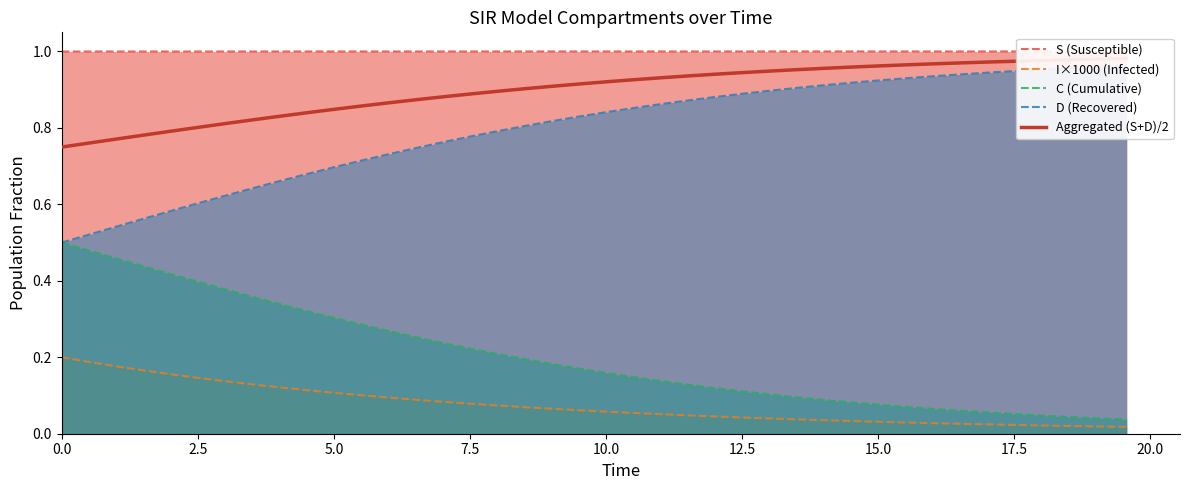

What is the sum of all I×1000 (Infected) values?

3.0